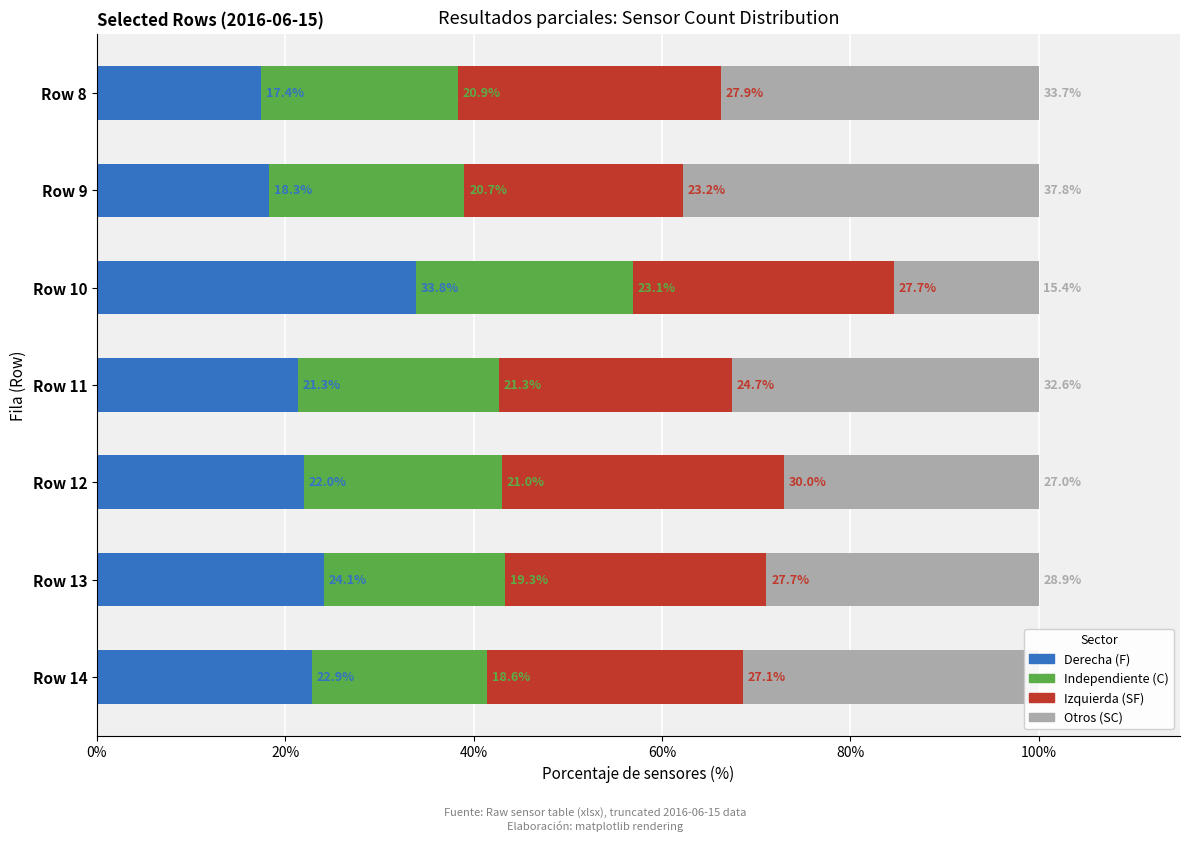

What is the total value across all series at Row 13?

100.0